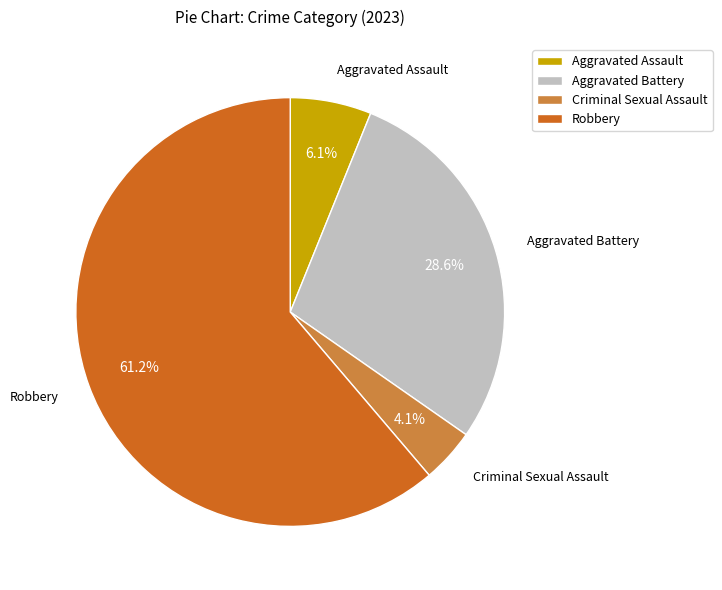

Which slice is the largest?

Robbery